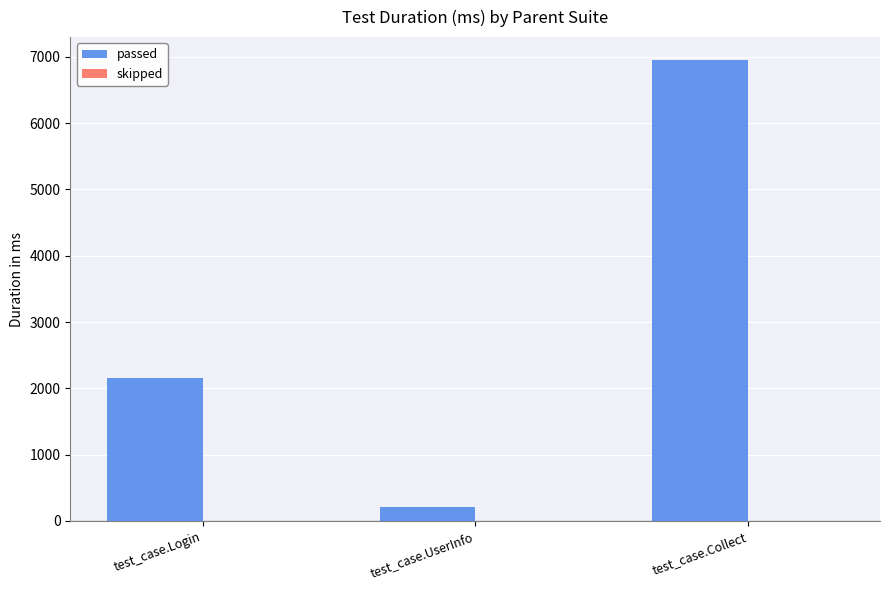

True or false: the data shows 2151 at test_case.Login.

True